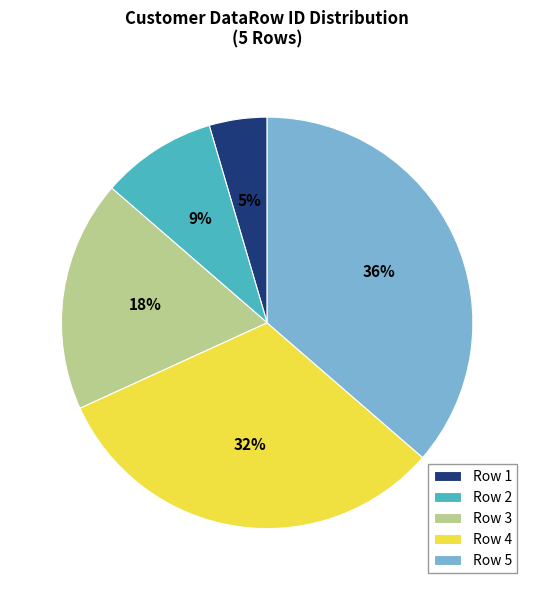

Do Row 1 and Row 5 together represent more than half of the pie?

No